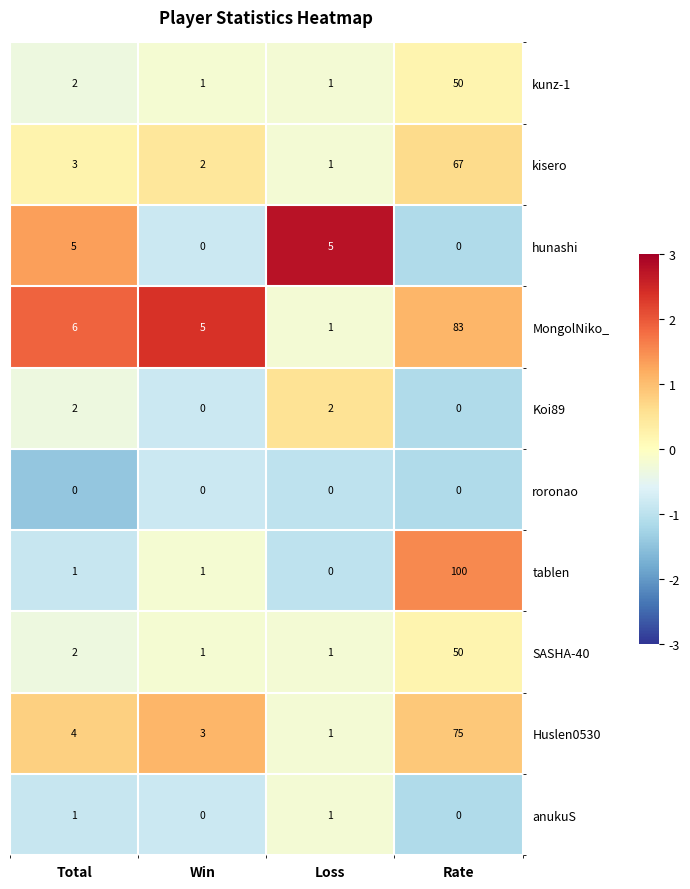

Where is SASHA-40 nearest to the value 25?

Total